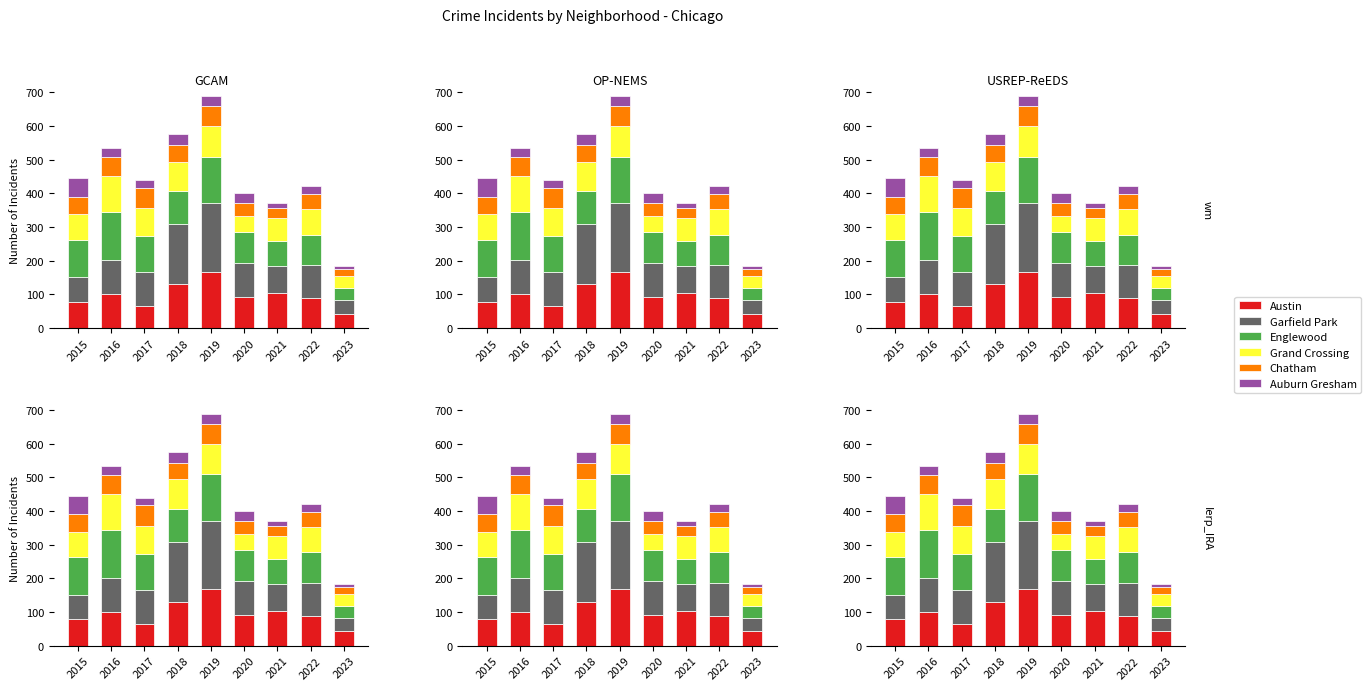

The value of Chatham at 2018 is 23. True or false?

False